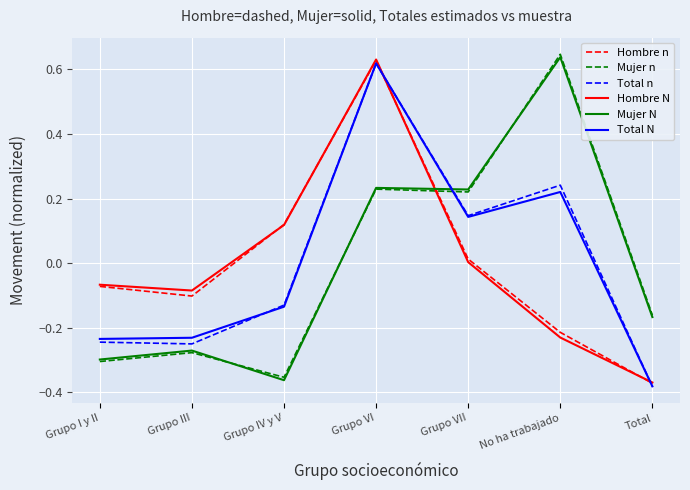

What position from the left is Grupo IV y V?

3